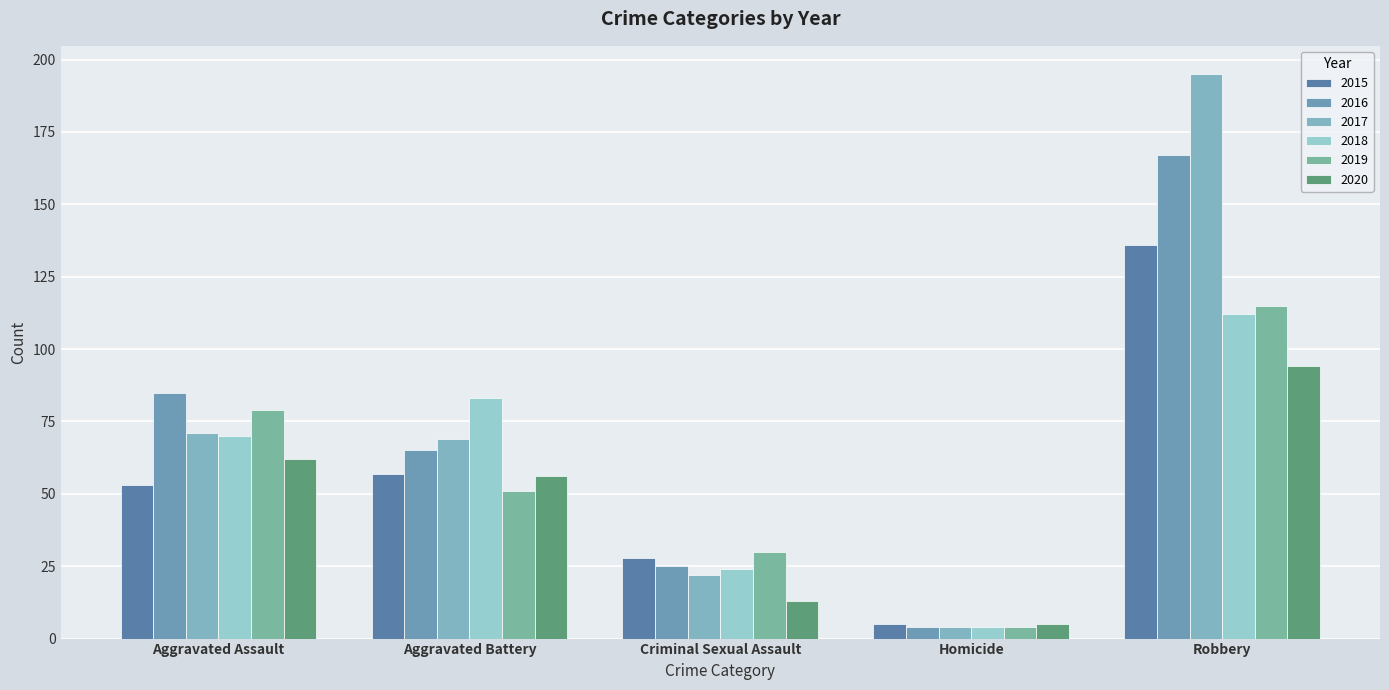

What is the highest value of the 2020 series?

94